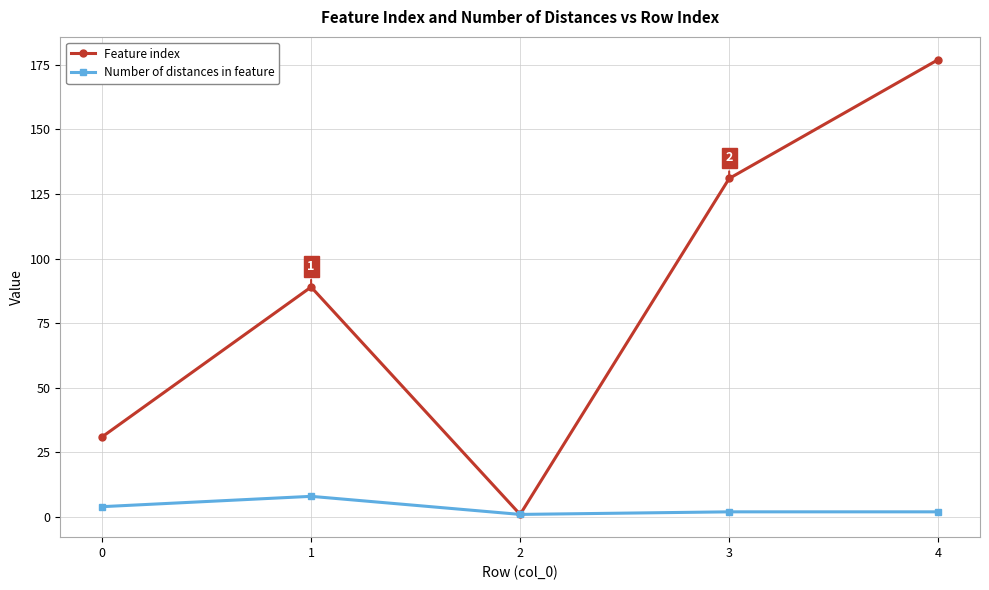

At which category is the sum across all series the highest?

4